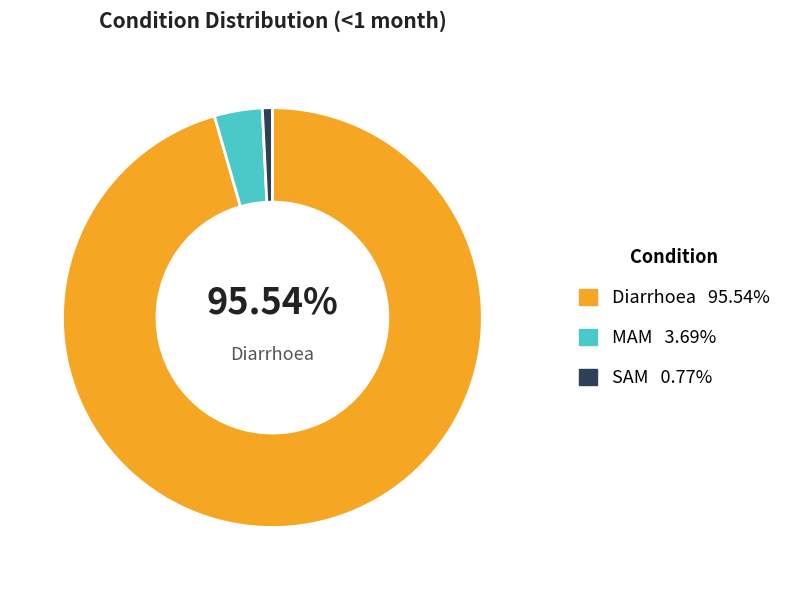

Which category has the biggest portion of the pie?

Diarrhoea